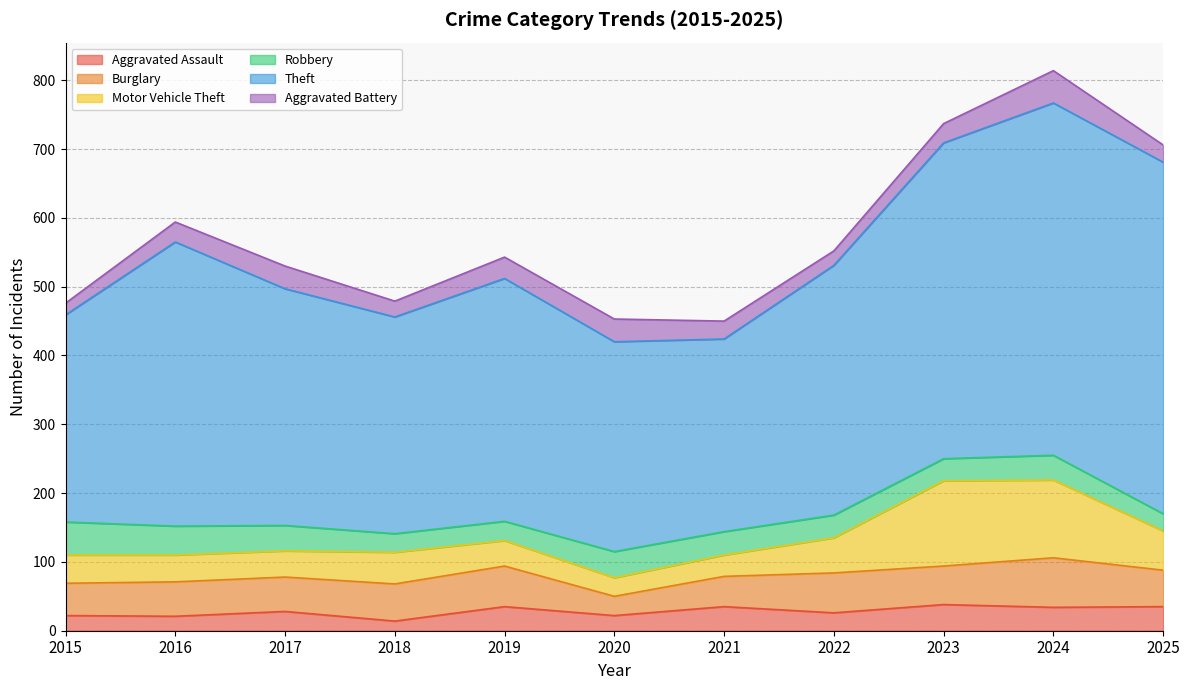

At how many categories does at least one series exceed 104?

11